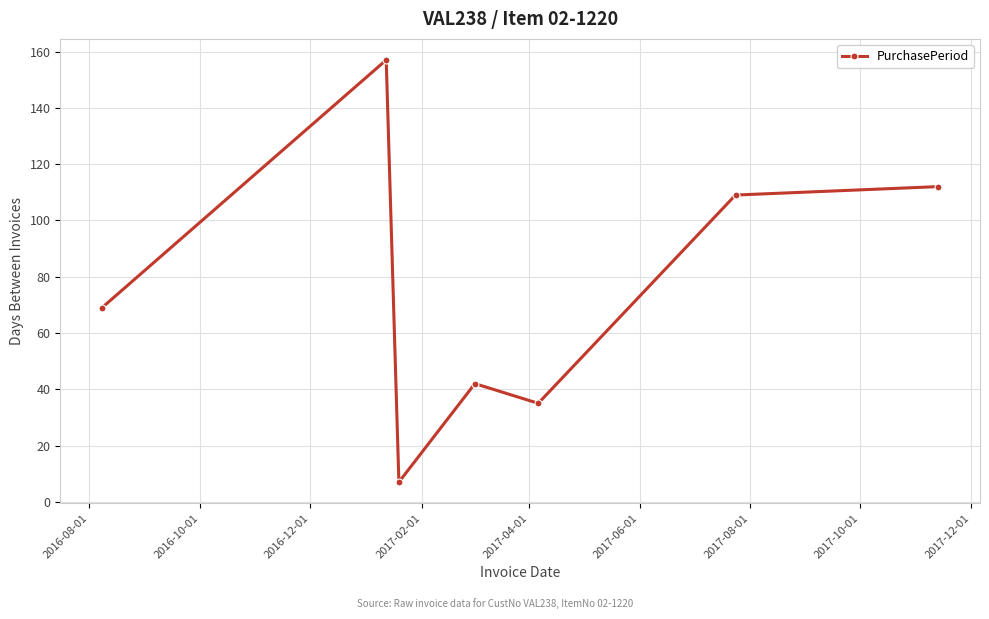

What is the minimum value shown in the chart?

7